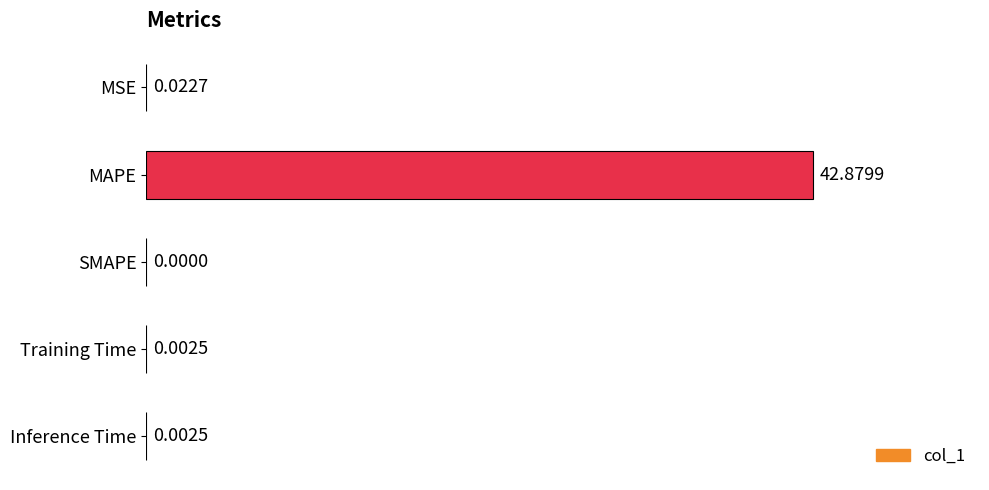

What is the maximum value shown in the chart?

42.9